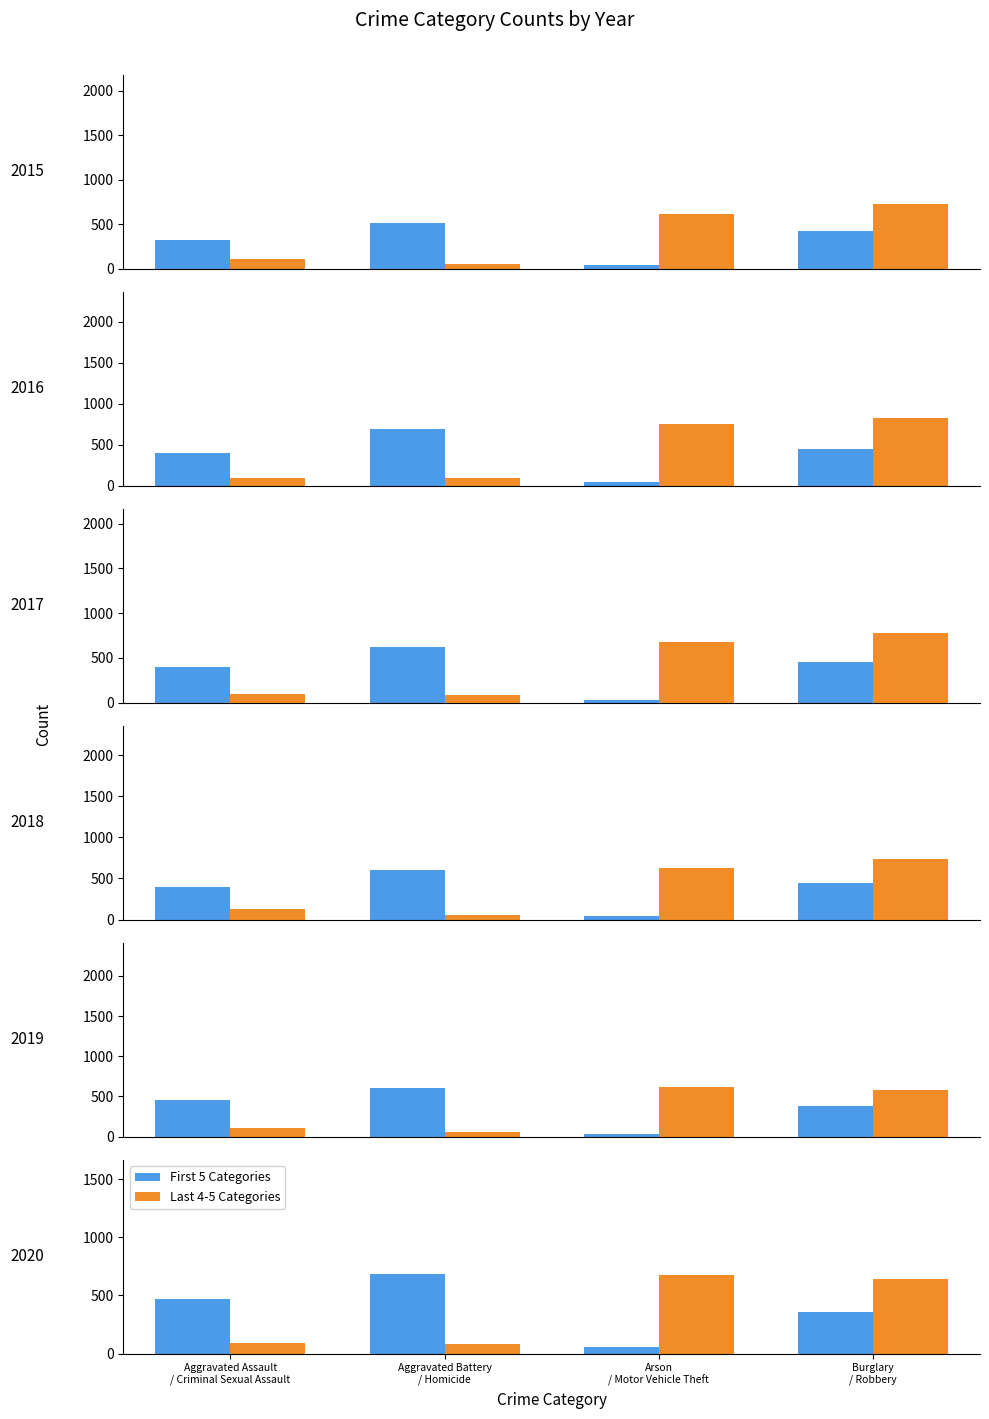

Are the bars grouped side by side (vs. stacked)?

Yes